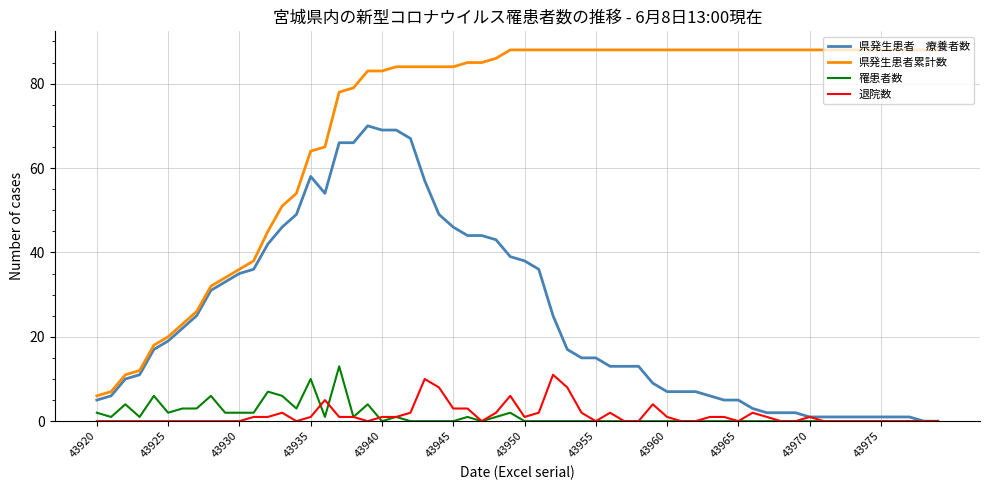

What is the greatest value displayed?

88